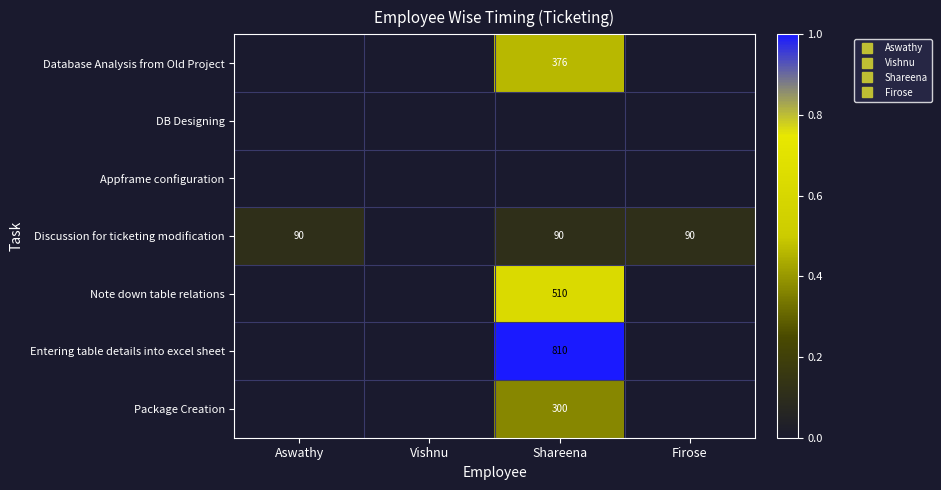

At which label does DB Designing reach its minimum?

Aswathy